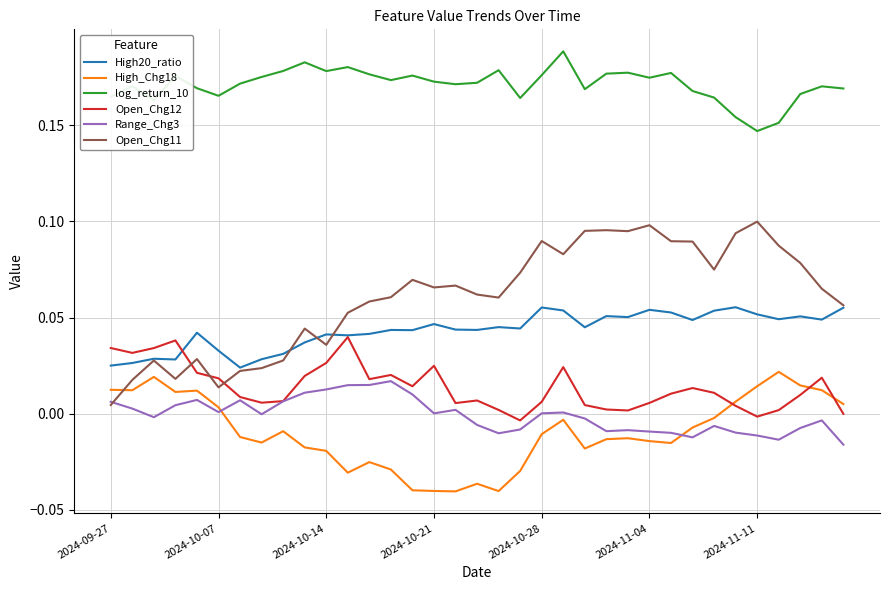

Which series has the largest total across all categories?

log_return_10